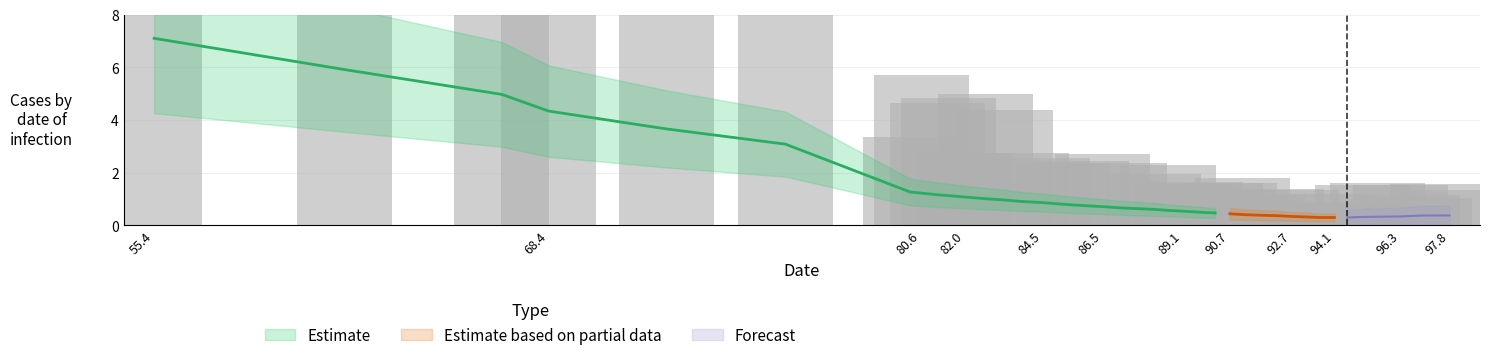

Read the value at 89.121.

0.5